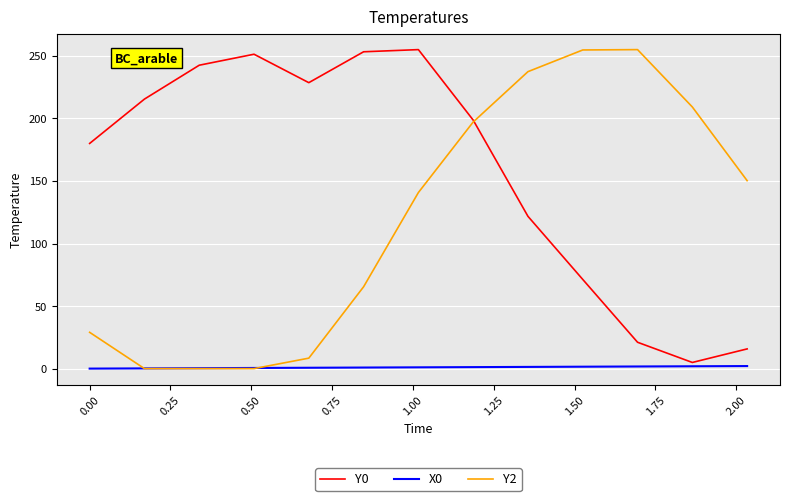

What is the sum of all X0 values?

13.2